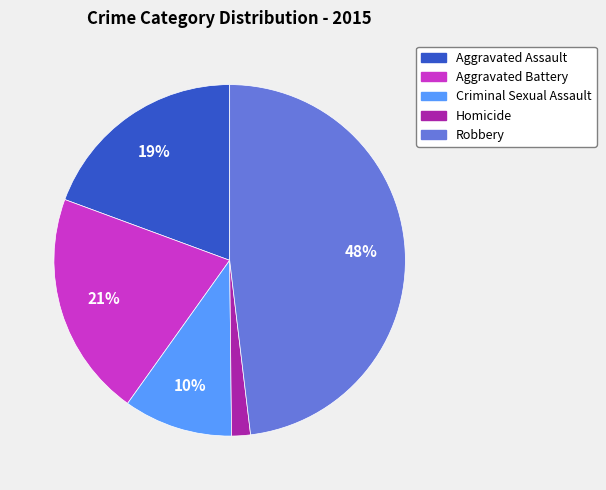

What is the largest slice in the pie chart?

Robbery